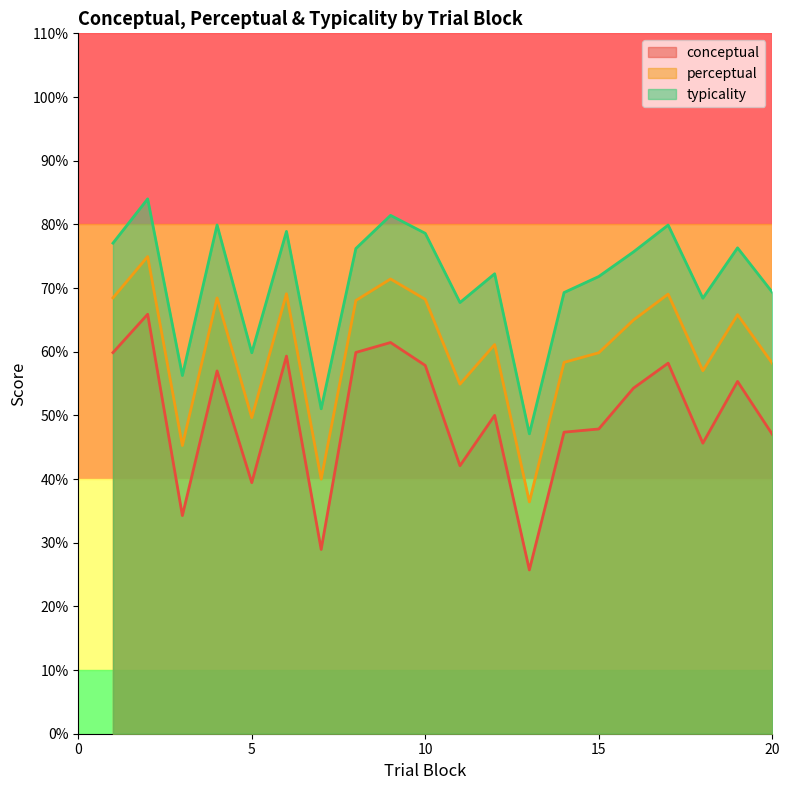

True or false: conceptual and typicality intersect in this chart.

False